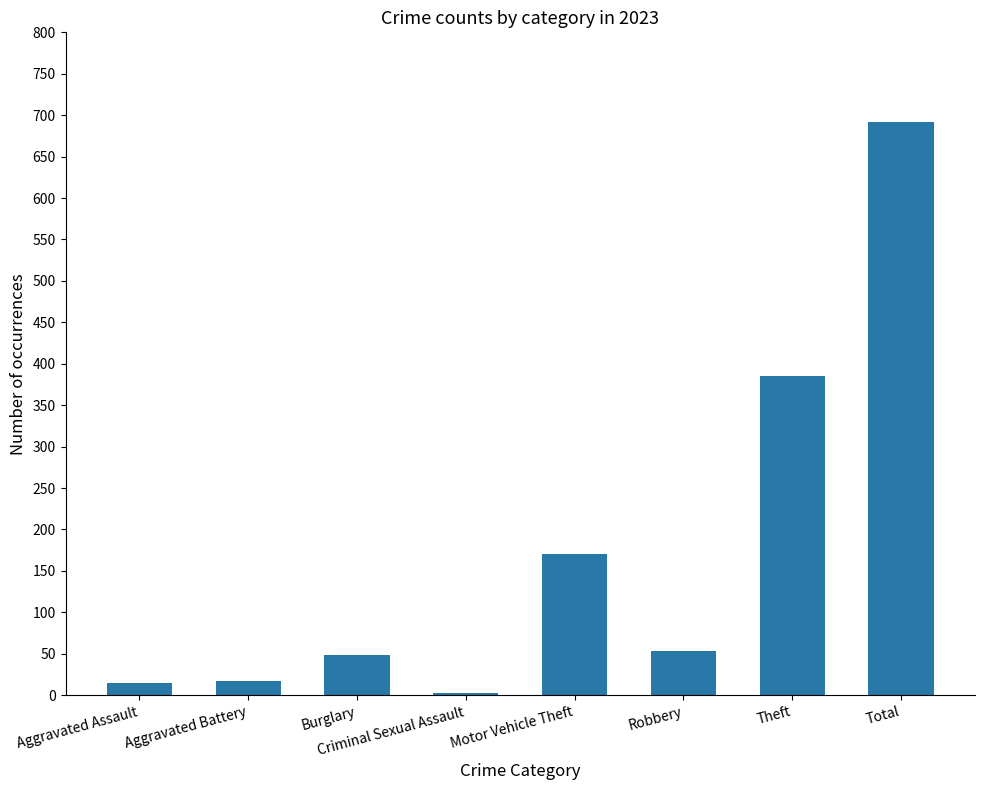

What is the difference between the maximum and minimum values?

689